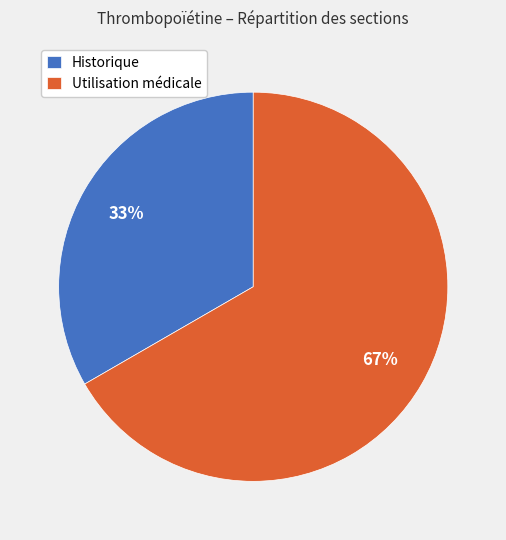

To the nearest percent, what is the combined percentage of Historique and Utilisation médicale?

100%